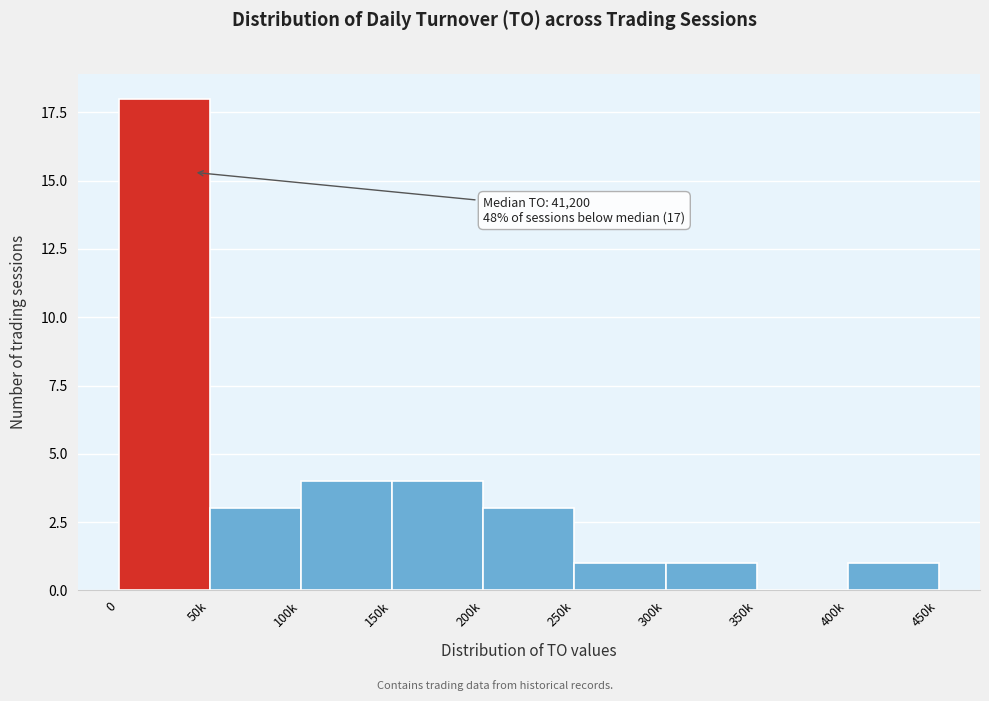

Reading left to right, what are all the values shown in this chart?

0=18	50k=3	100k=4	150k=4	200k=3	250k=1	300k=1	350k=0	400k=1